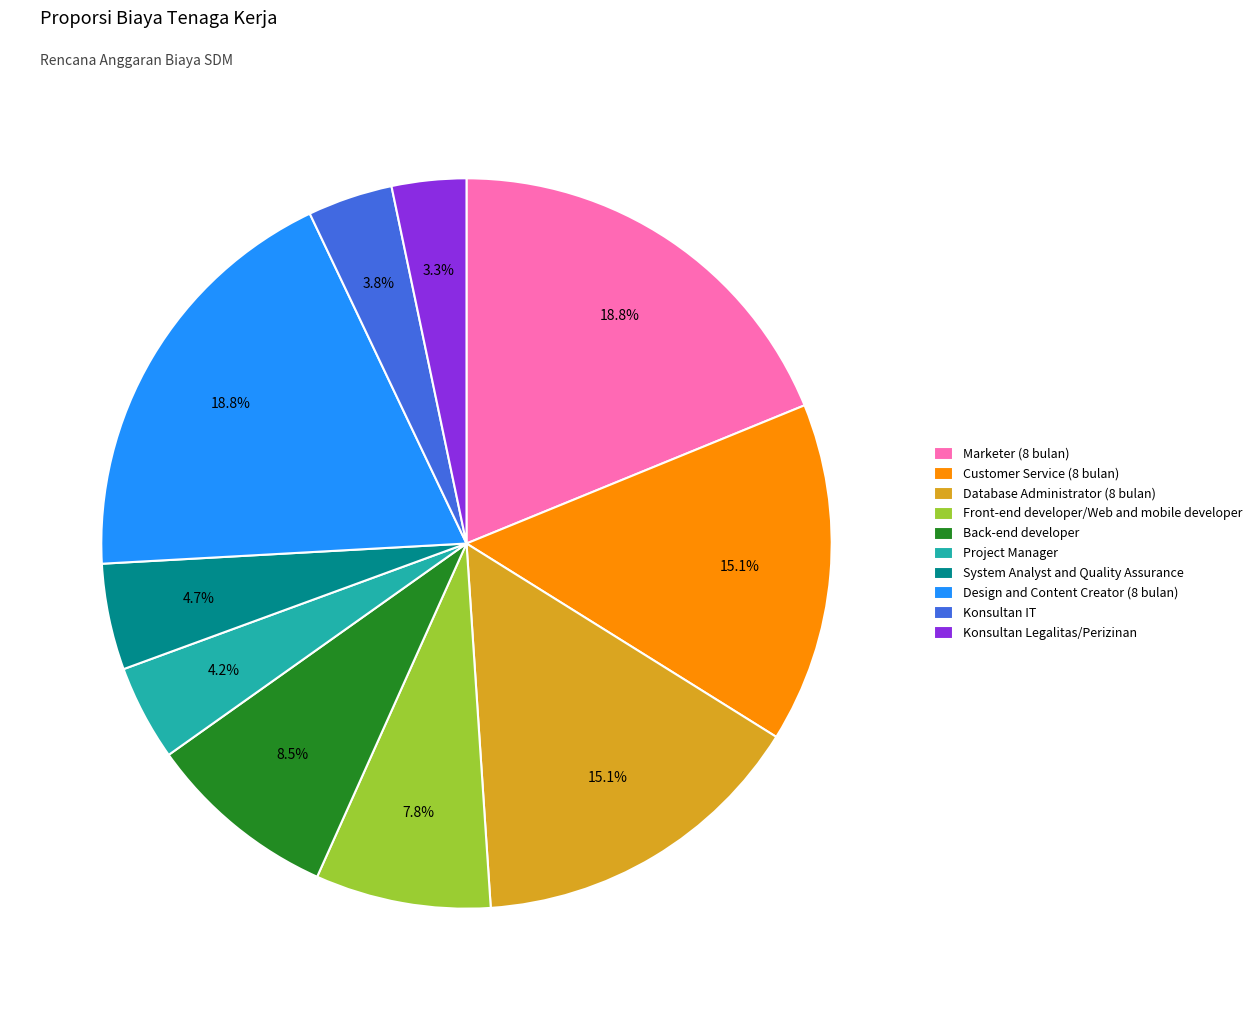

How much of the chart is everything except Project Manager?

95.8%